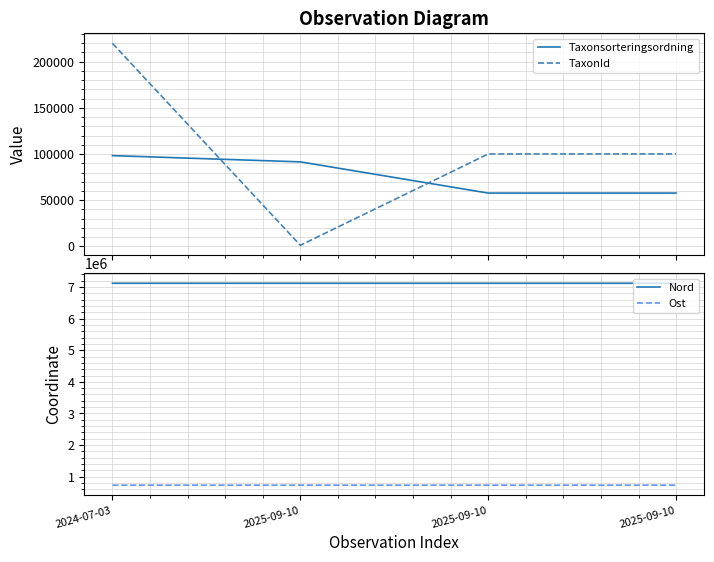

Which has a higher value, 2024-07-03 or 2025-09-10?

2024-07-03